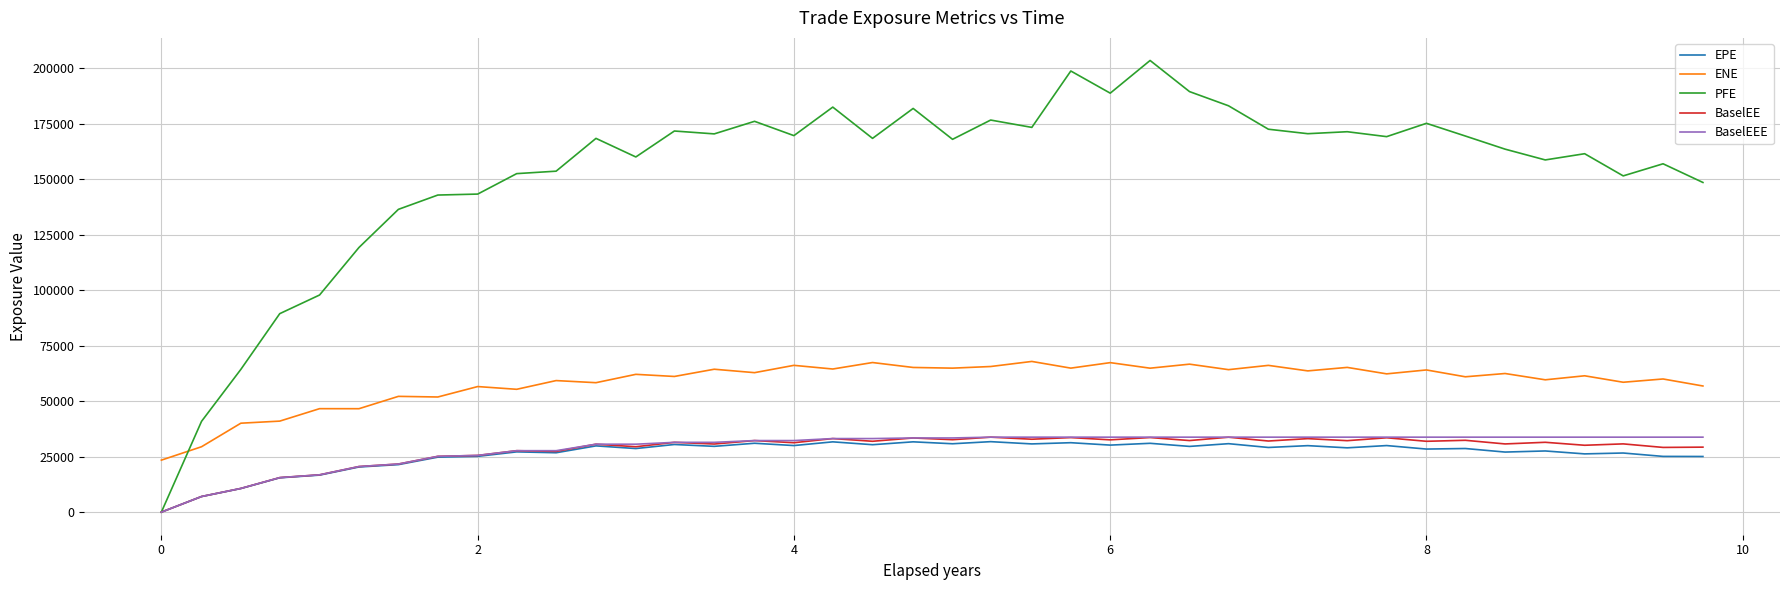

How many times do PFE and ENE cross each other?

1